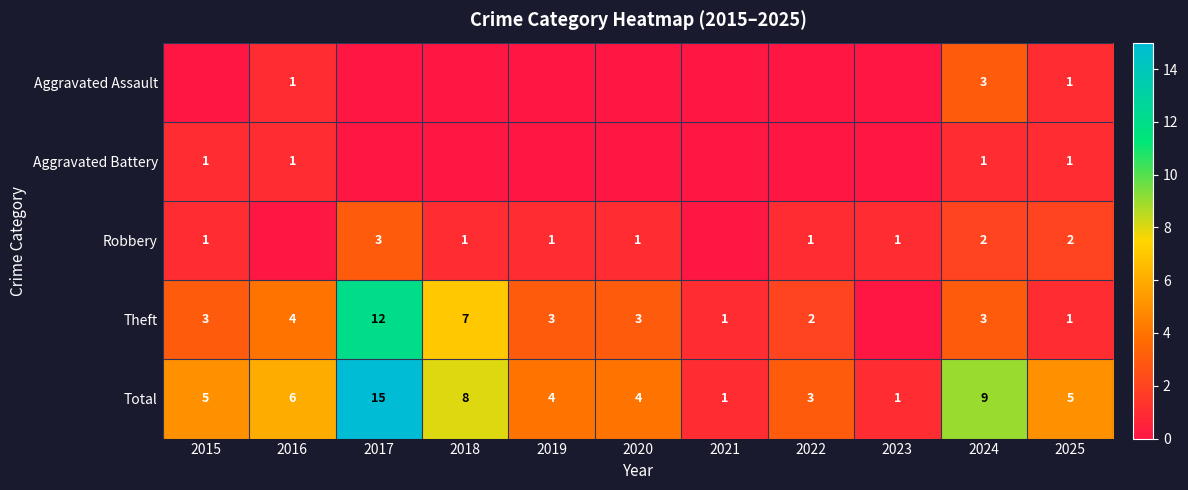

The value of Theft at 2025 is 1. True or false?

True